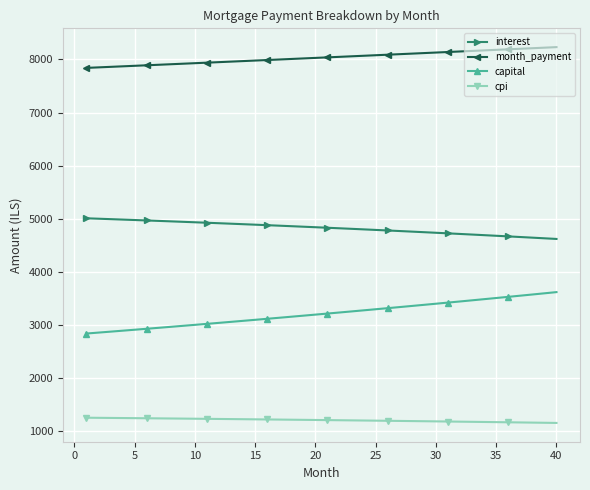

True or false: month_payment and capital intersect in this chart.

False